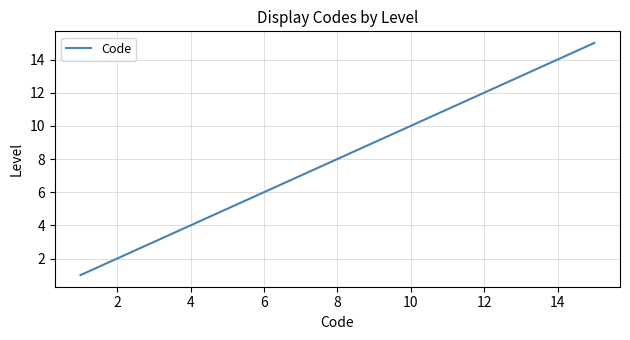

What is the maximum value shown in the chart?

15